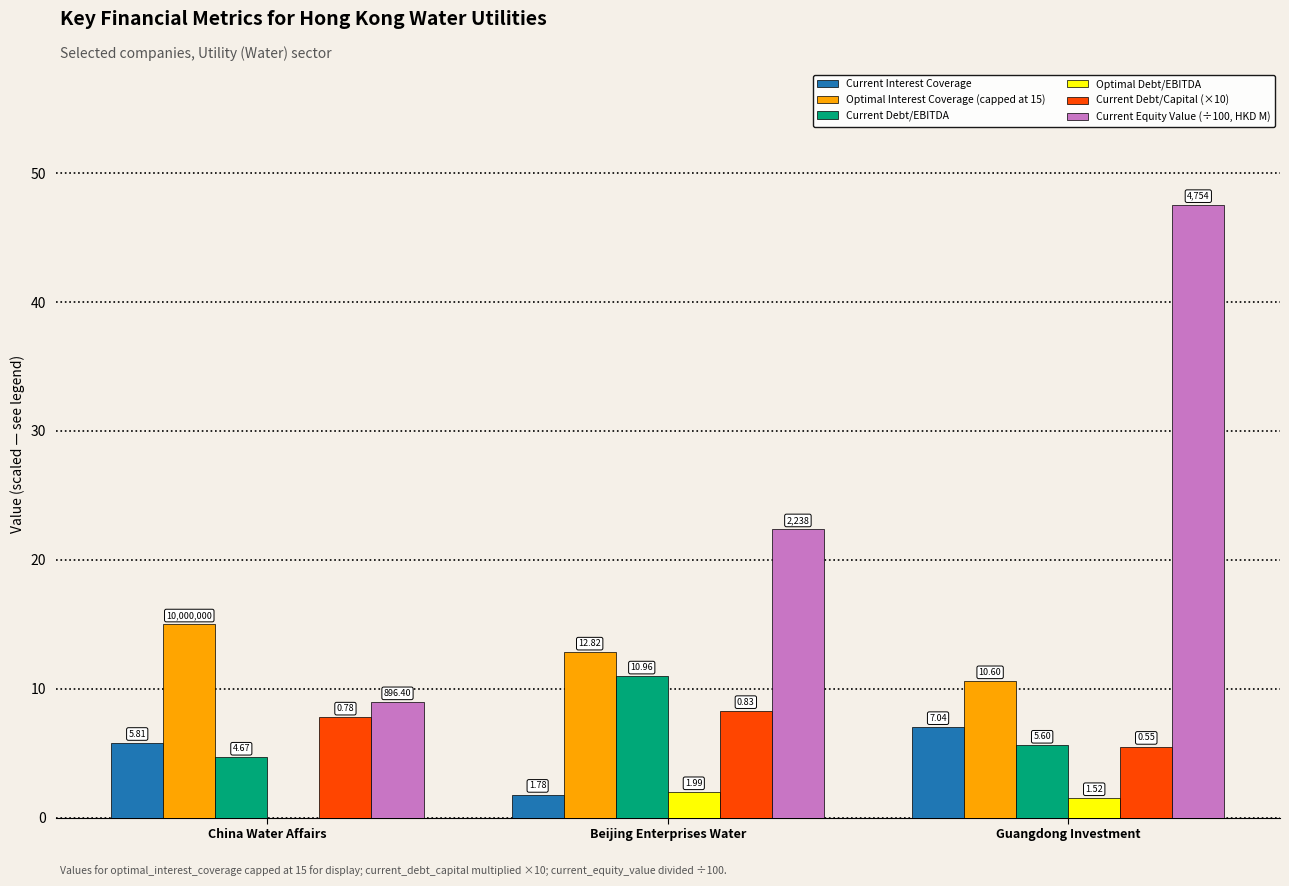

What are all the series names shown in the legend?

Current Interest Coverage, Optimal Interest Coverage (capped at 15), Current Debt/EBITDA, Optimal Debt/EBITDA, Current Debt/Capital (×10), Current Equity Value (÷100, HKD M)